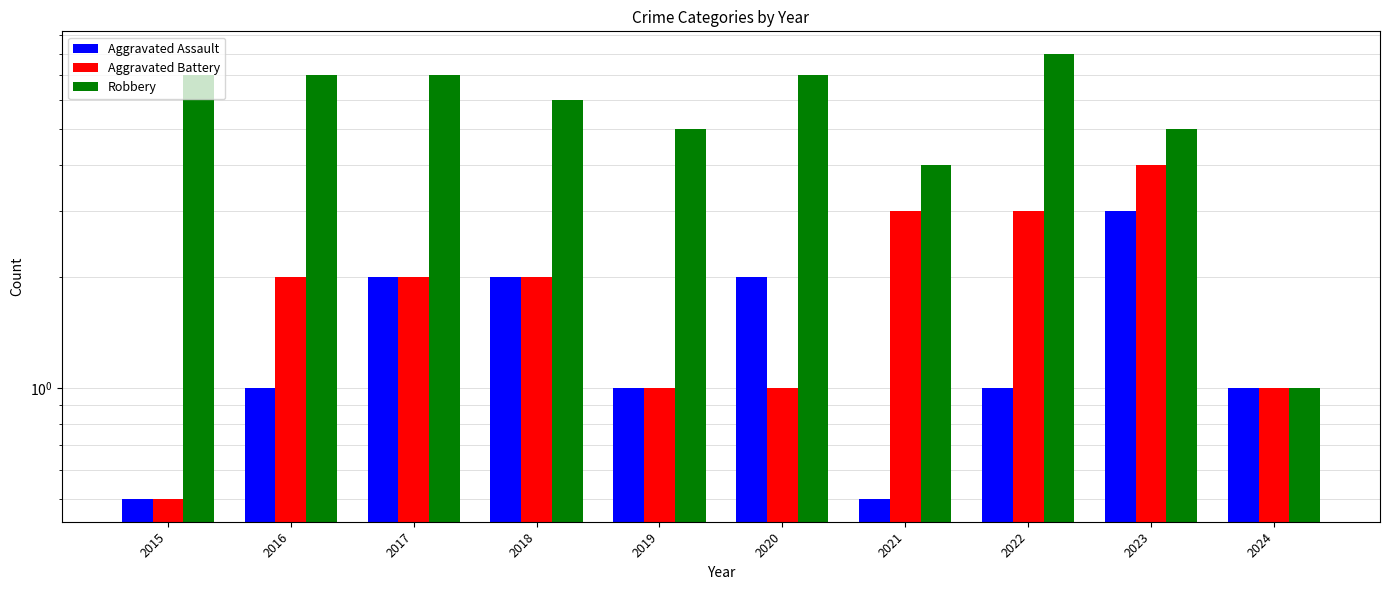

At which label is Aggravated Assault closest to 1?

2016